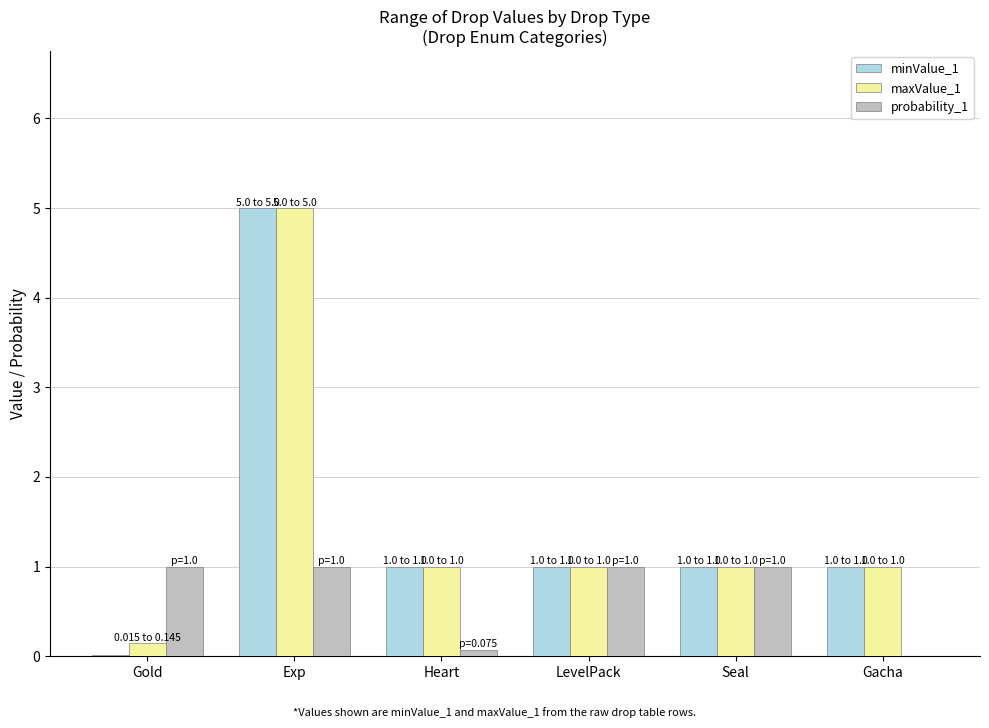

What is the maximum value shown in the chart?

5.0